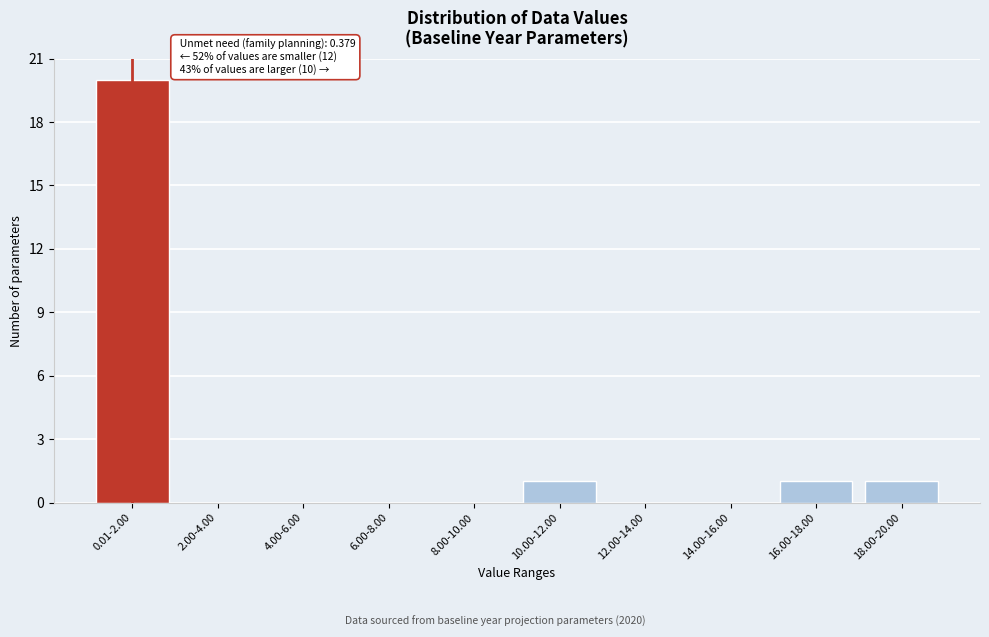

Reading left to right, transcribe all the data shown in this chart.

0.01-2.00=20	2.00-4.00=0	4.00-6.00=0	6.00-8.00=0	8.00-10.00=0	10.00-12.00=1	12.00-14.00=0	14.00-16.00=0	16.00-18.00=1	18.00-20.00=1